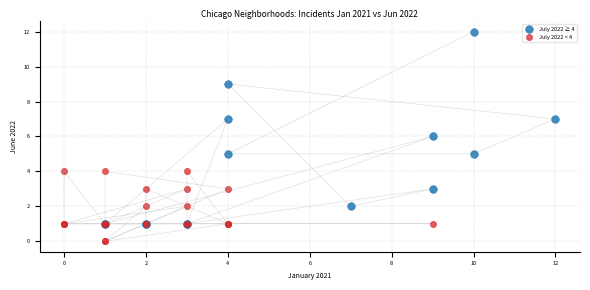

Which series contains the highest Y value?

July 2022 ≥ 4